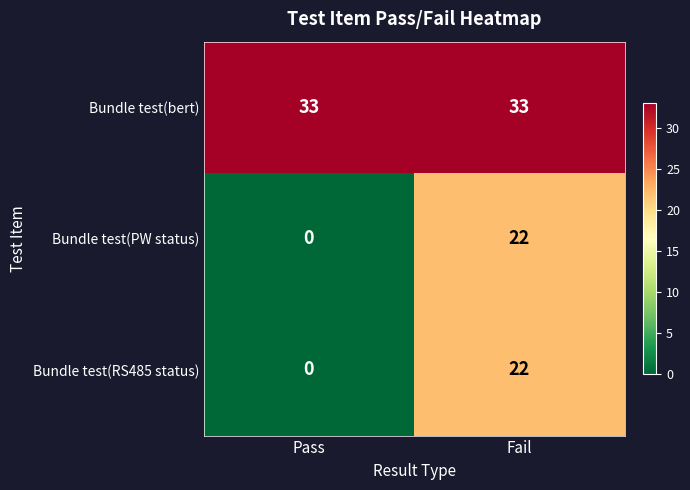

Read the Bundle test(PW status) value at Fail, to the nearest 10.

20